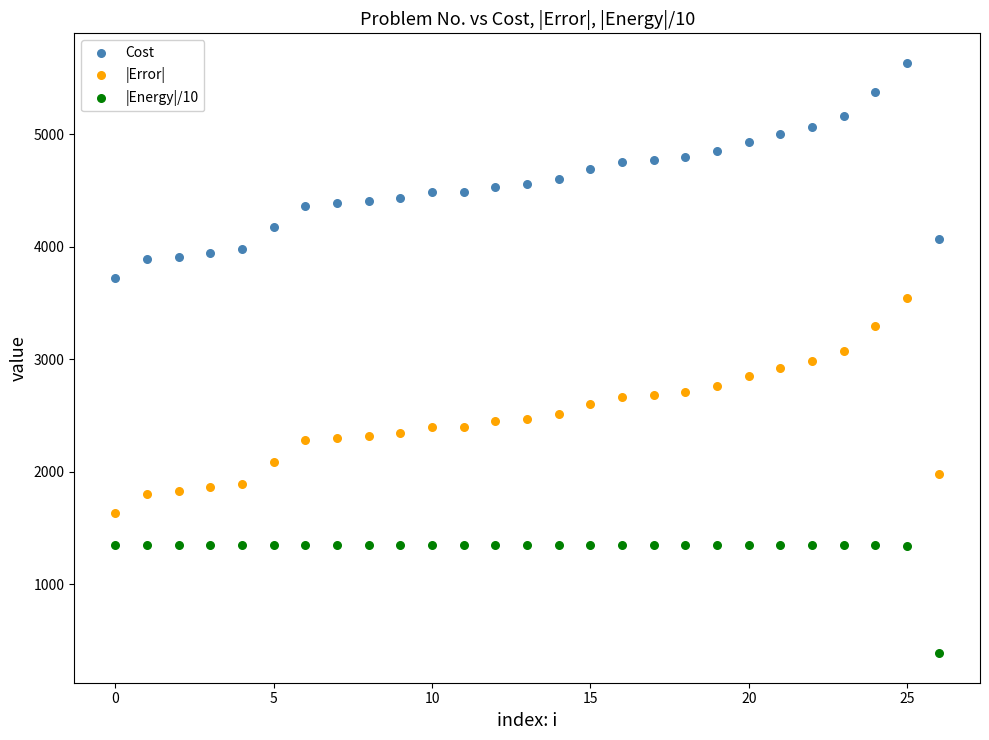

Which series reaches the minimum Y coordinate?

|Energy|/10